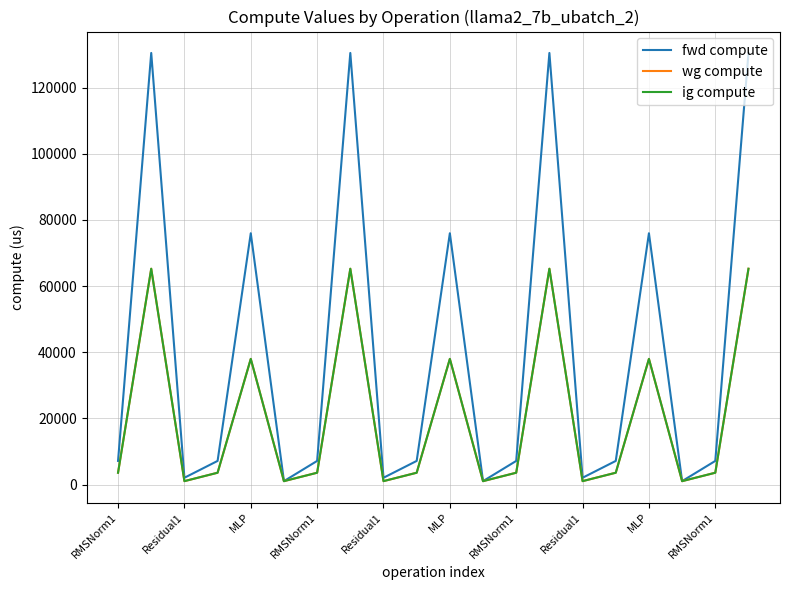

True or false: ig compute and fwd compute intersect in this chart.

False